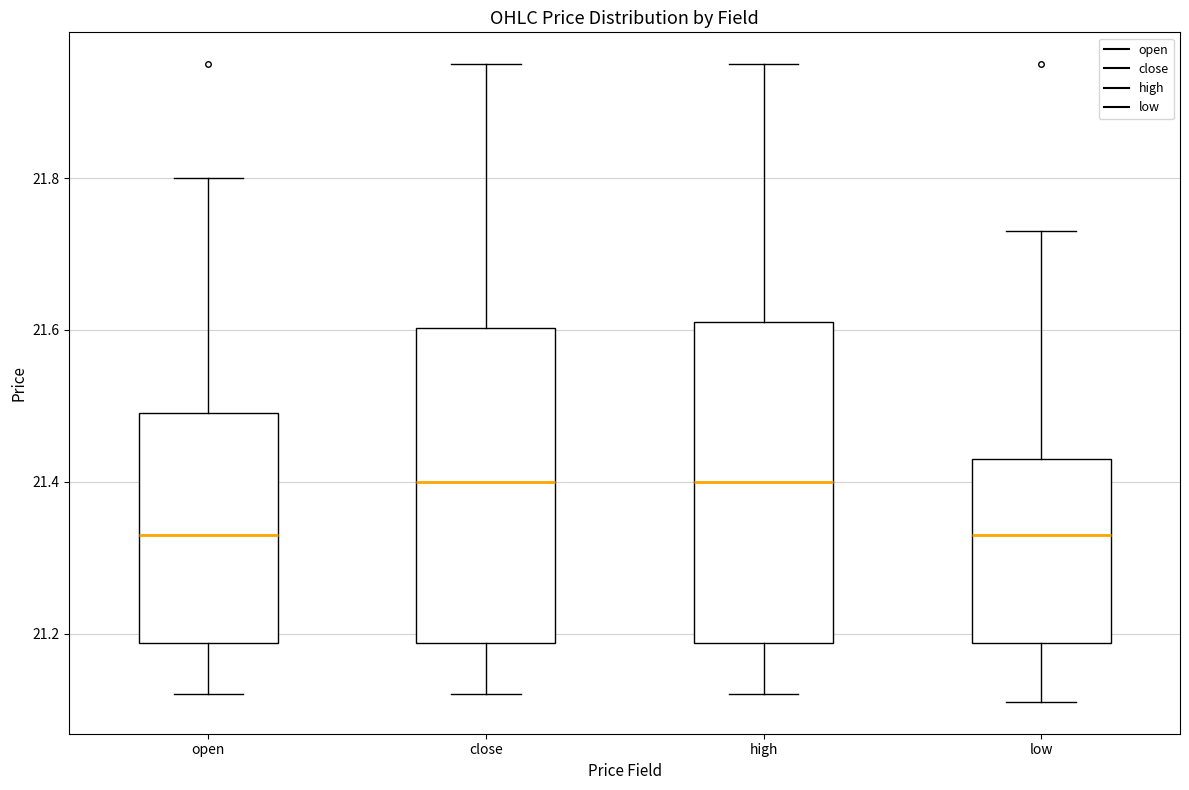

Reading left to right, transcribe this box plot: for each box, give where its median line is, the range the box spans, and where its two whiskers end, as read against the y-axis. The values are not printed on the chart, so give them approximately, as read against the axis.

open: median 21.34, box 21.18 to 21.50, whiskers 21.12 to 21.80
close: median 21.40, box 21.18 to 21.60, whiskers 21.12 to 21.96
high: median 21.40, box 21.18 to 21.62, whiskers 21.12 to 21.96
low: median 21.34, box 21.18 to 21.44, whiskers 21.12 to 21.74